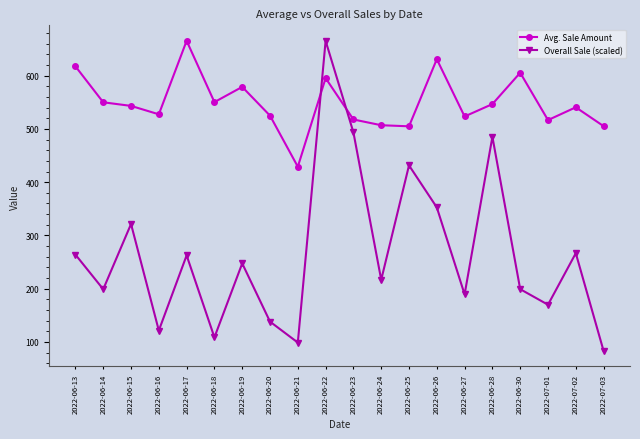

Which series has the widest spread of values?

Overall Sale (scaled)